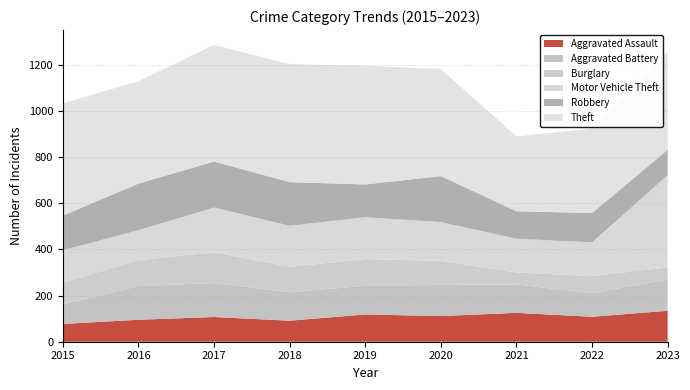

Reading left to right, list all the values displayed in this chart.

Aggravated Assault: 2015=77	2016=95	2017=107	2018=91	2019=118	2020=111	2021=125	2022=108	2023=134
Aggravated Battery: 2015=85	2016=146	2017=147	2018=123	2019=124	2020=135	2021=123	2022=102	2023=136
Burglary: 2015=94	2016=112	2017=133	2018=110	2019=116	2020=104	2021=52	2022=74	2023=52
Motor Vehicle Theft: 2015=140	2016=130	2017=194	2018=178	2019=181	2020=168	2021=146	2022=146	2023=399
Robbery: 2015=150	2016=202	2017=199	2018=189	2019=142	2020=199	2021=119	2022=127	2023=110
Theft: 2015=486	2016=443	2017=505	2018=511	2019=514	2020=463	2021=324	2022=366	2023=425